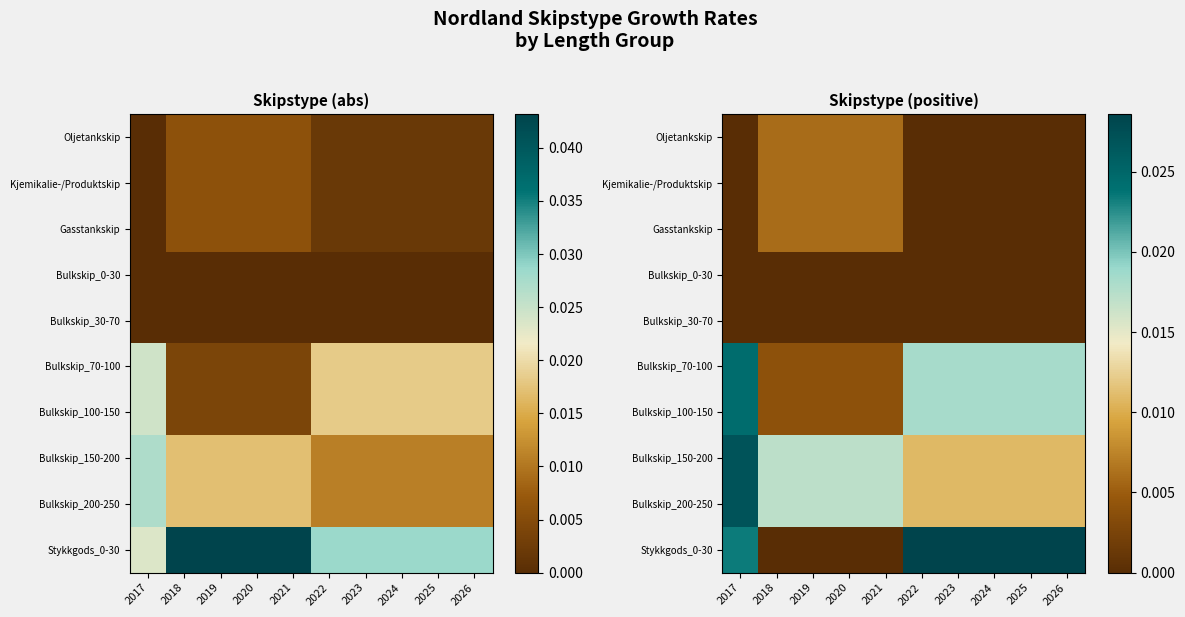

Rank the series by their maximum value, from highest to lowest.

Stykkgods_0-30, Bulkskip_150-200, Bulkskip_200-250, Bulkskip_70-100, Bulkskip_100-150, Oljetankskip, Kjemikalie-/Produktskip, Gasstankskip, Bulkskip_0-30, Bulkskip_30-70